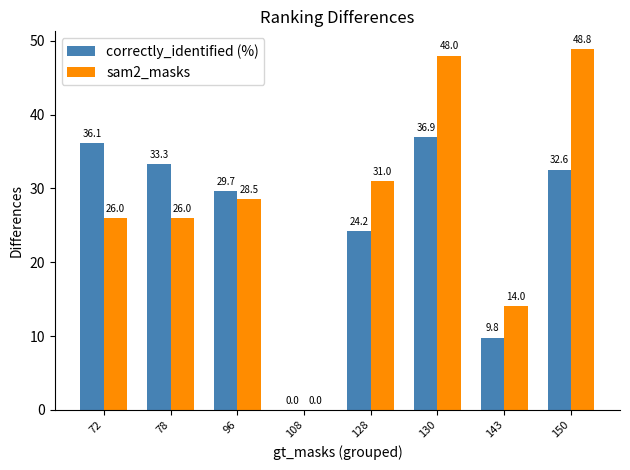

What is the sum of all correctly_identified (%) values?

202.6